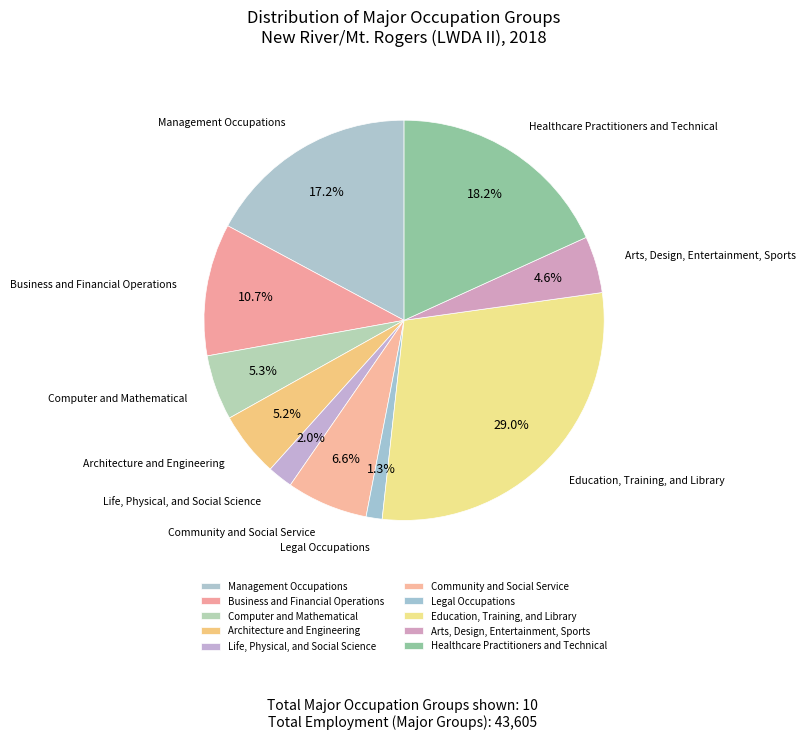

Between Legal Occupations and Business and Financial Operations, which is larger?

Business and Financial Operations